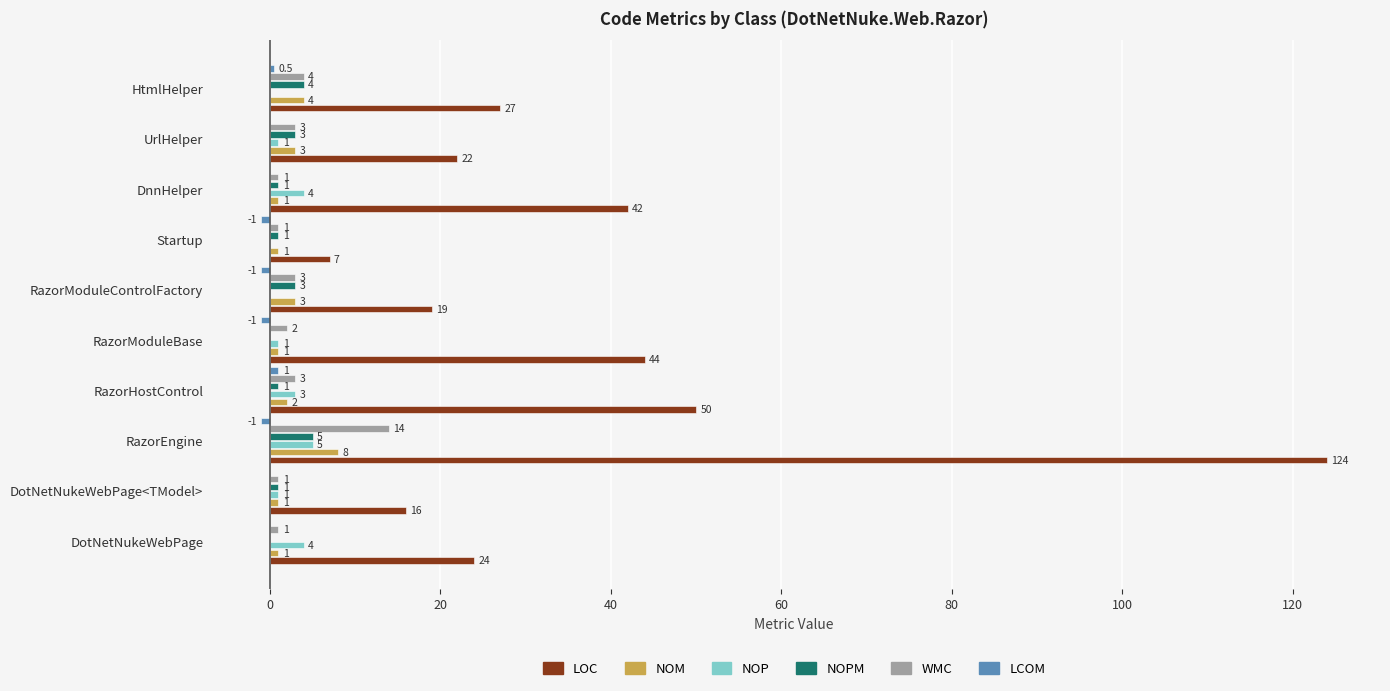

How many data points in NOM are less than 2?

5